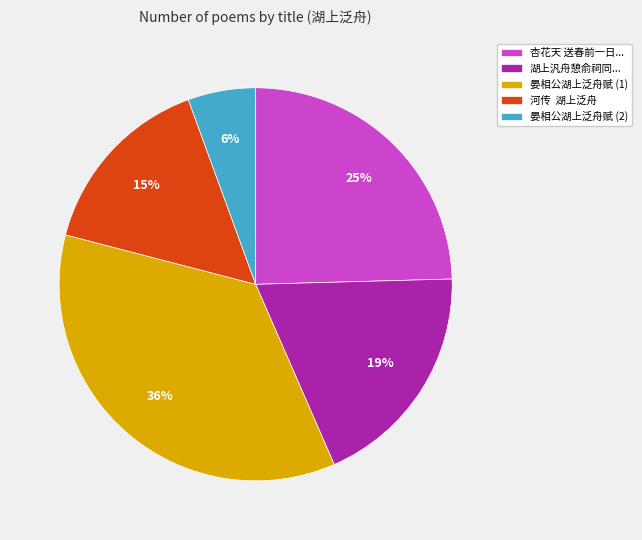

Is there a majority slice in this chart?

No